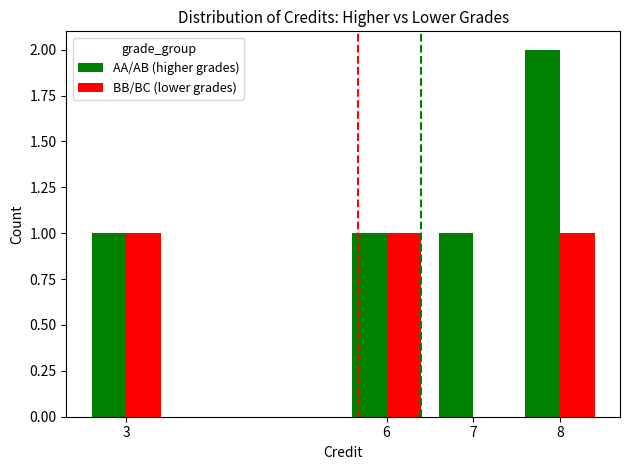

At which label is BB/BC (lower grades) closest to 0?

7